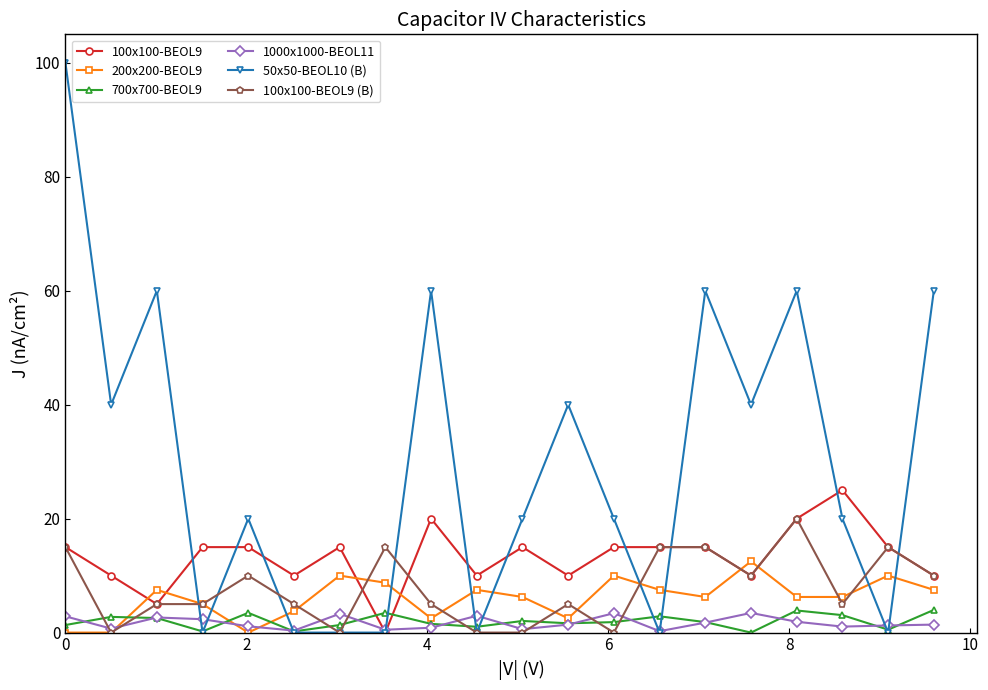

What is the value of the 100x100-BEOL9 point at the 17th from the left?

20.0